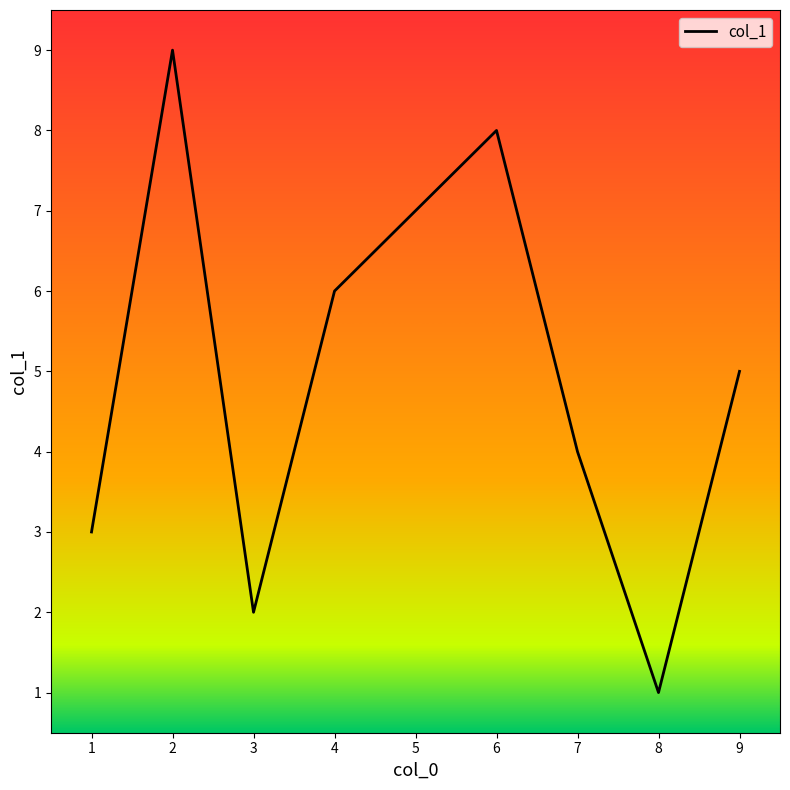

Count the number of categories in the chart.

9